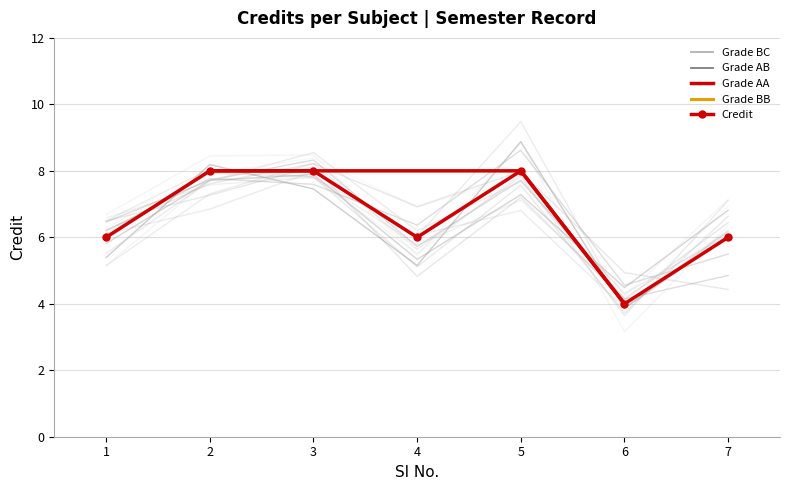

Rank the categories by value from lowest to highest.

6, 1, 4, 7, 2, 3, 5